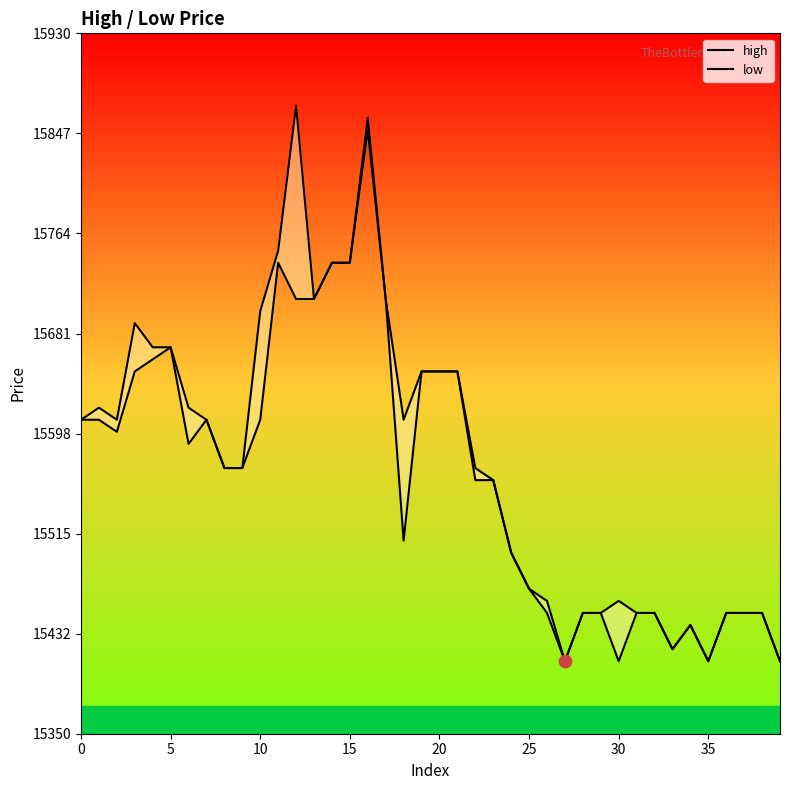

What are all the series names shown in the legend?

high, low